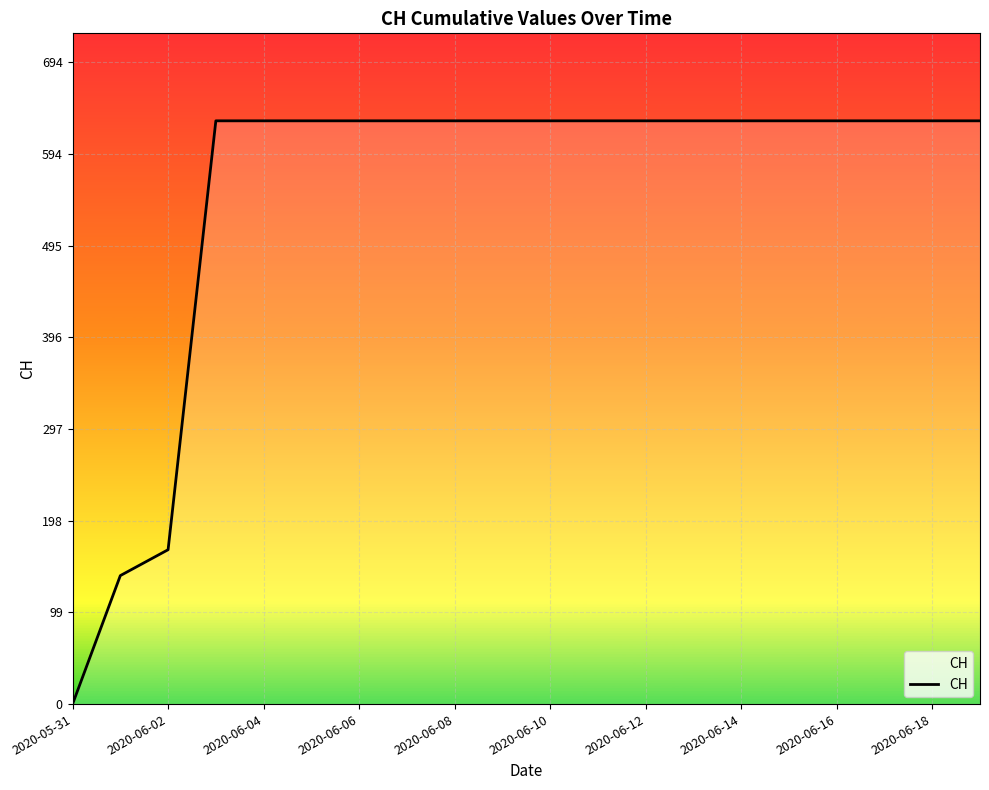

What is the difference between the maximum and minimum values?

631